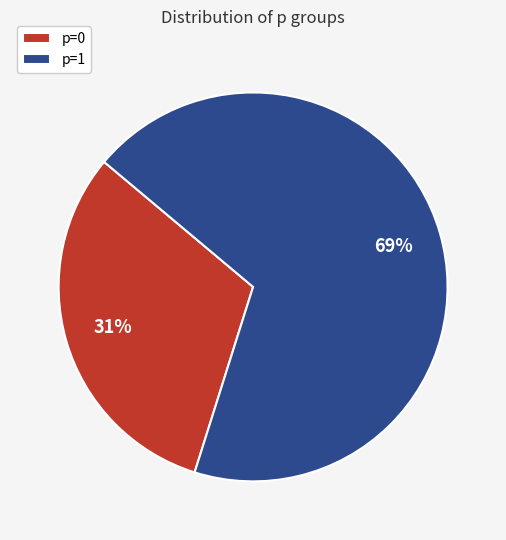

Which slice is the largest?

p=1